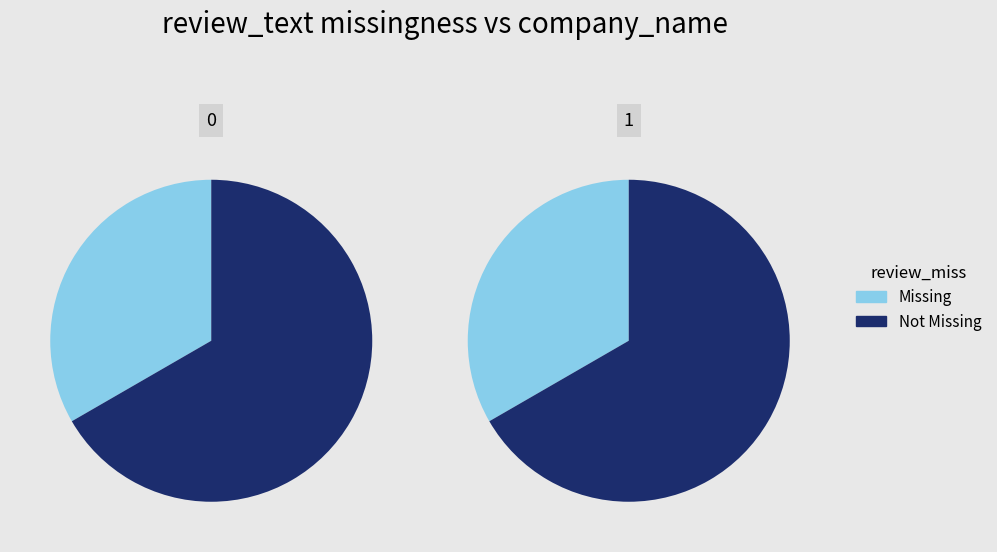

True or false: 0 accounts for 44% of the total.

False